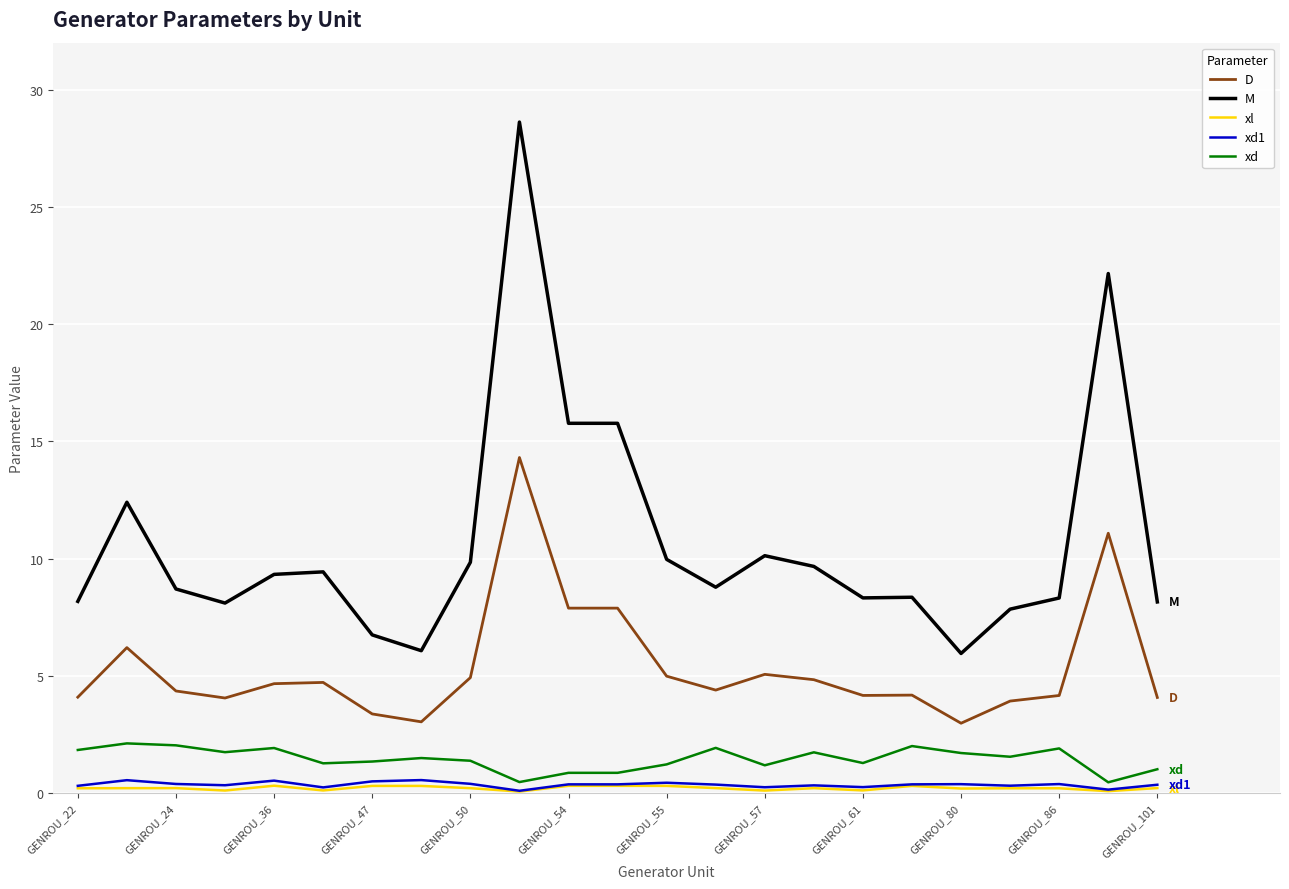

What is the greatest value displayed?

28.6